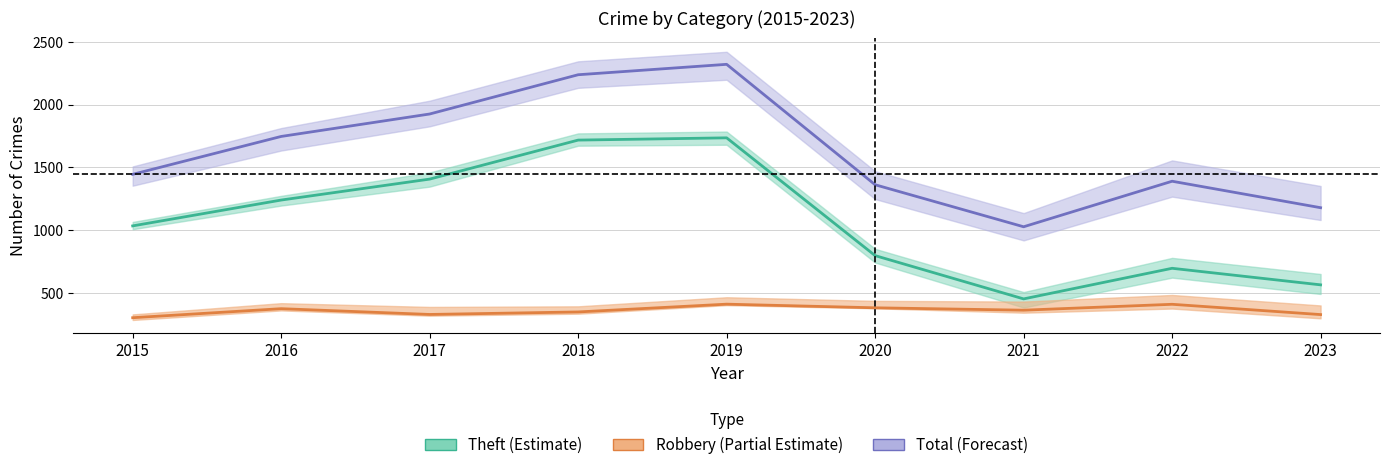

What is the difference between the Theft values at 2016 and 2022?

544